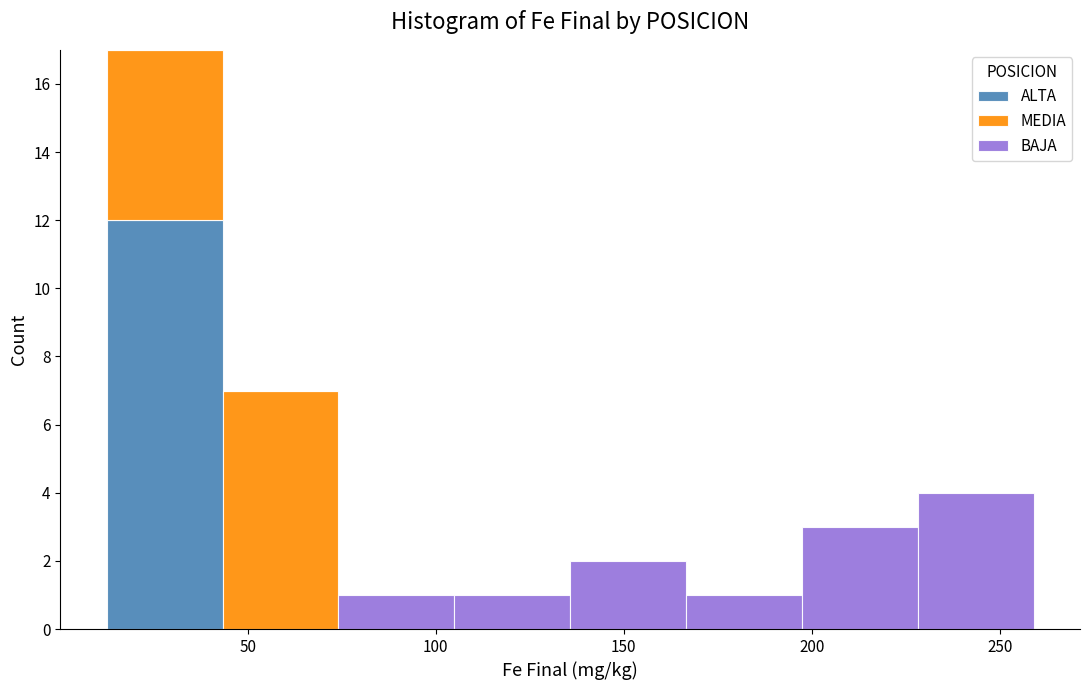

Reading left to right, list every stacked bar in this chart as the range it spans on the x-axis followed by its total height. Neither the bar edges nor the heights are printed on the chart, so give them approximately, as read against the axes.

10 to 45: 17
45 to 75: 7
75 to 105: 1
105 to 135: 1
135 to 165: 2
165 to 195: 1
195 to 230: 3
230 to 260: 4